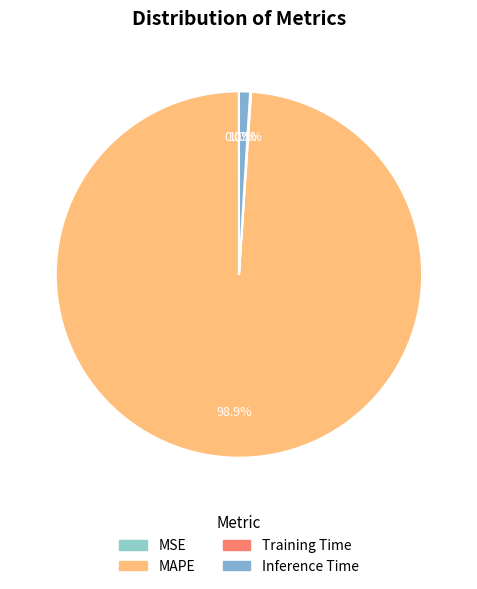

Which has a higher value, MSE or MAPE?

MAPE